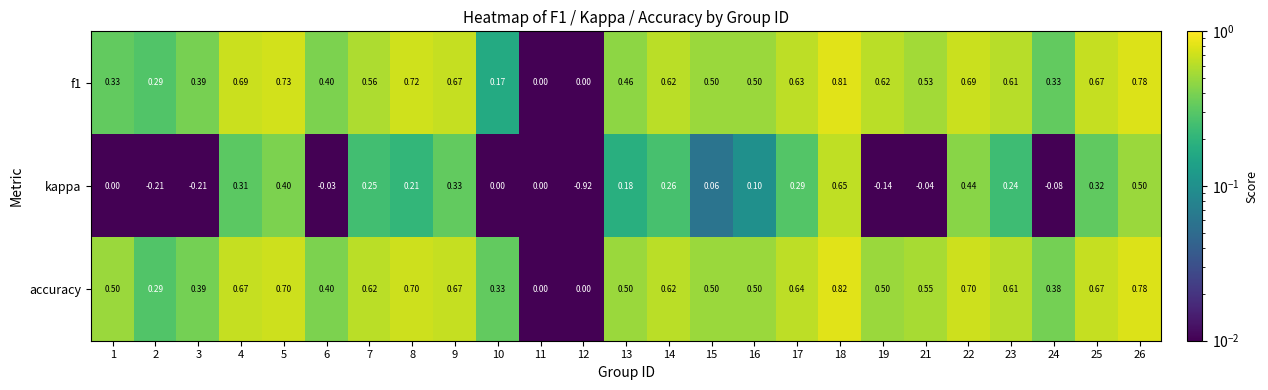

Which series changed the most between 14 and 16?

kappa